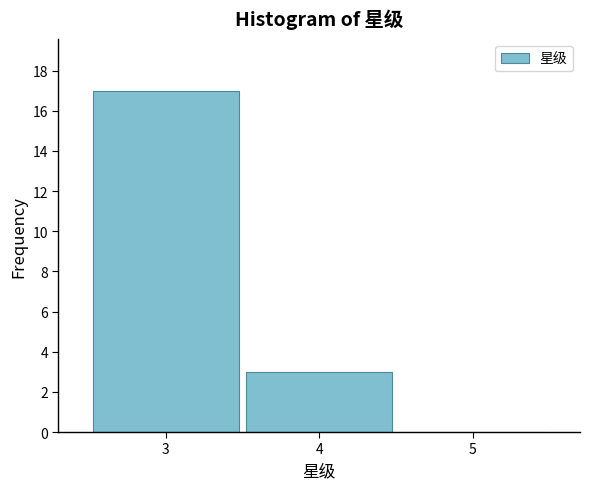

How tall is the bar that spans 2.5 to 3.5 on the x-axis? The values are not printed on the chart, so give them approximately, as read against the axis.

17